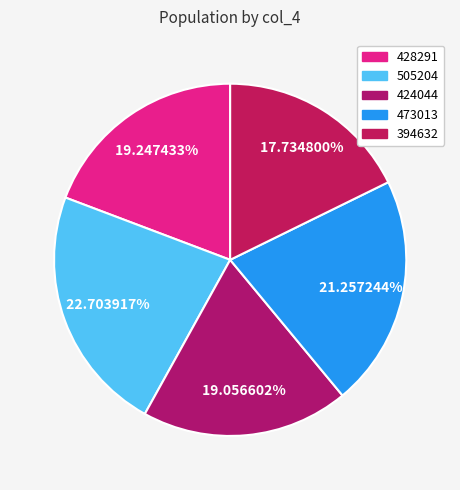

What is the smallest slice in the pie chart?

394632